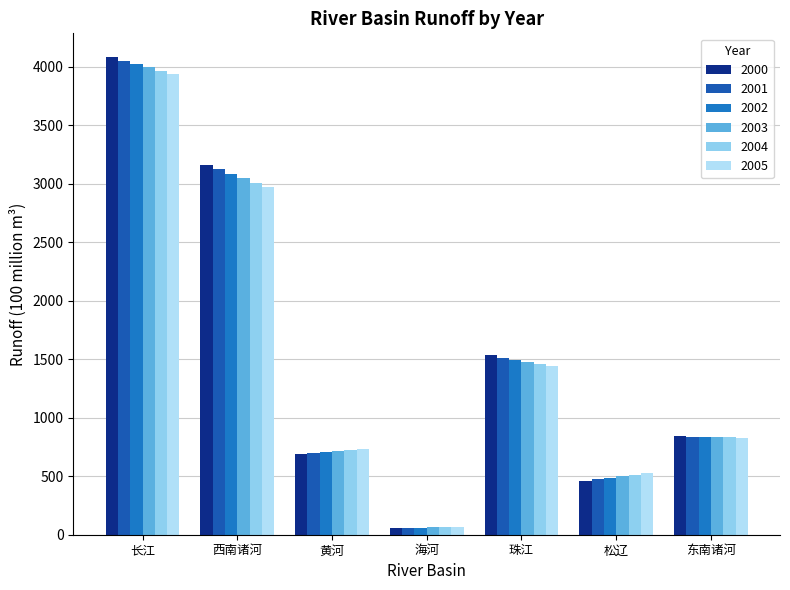

What is the label of the 1st bar from the left?

长江